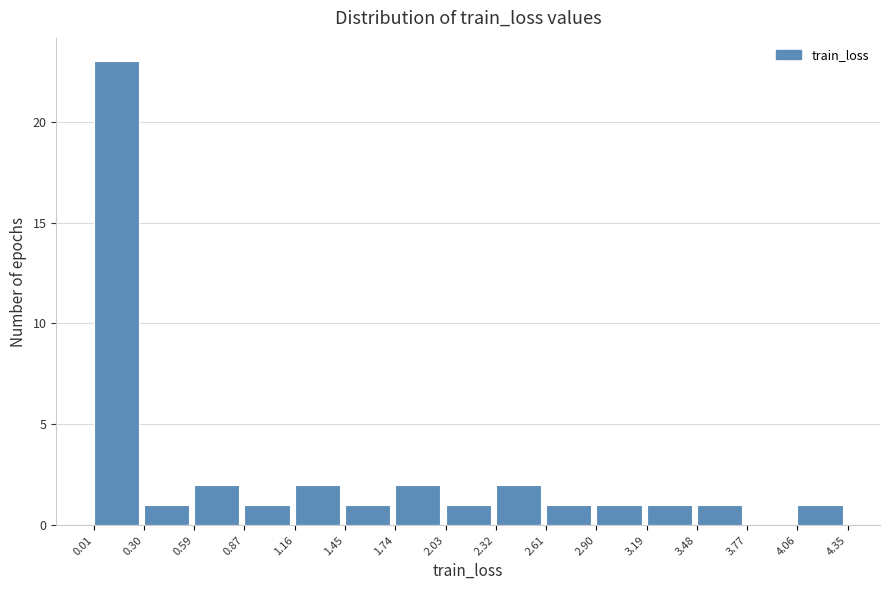

What is the height of the bar covering 0.87 to 1.16 on the x-axis? The values are not printed on the chart, so give them approximately, as read against the axis.

1